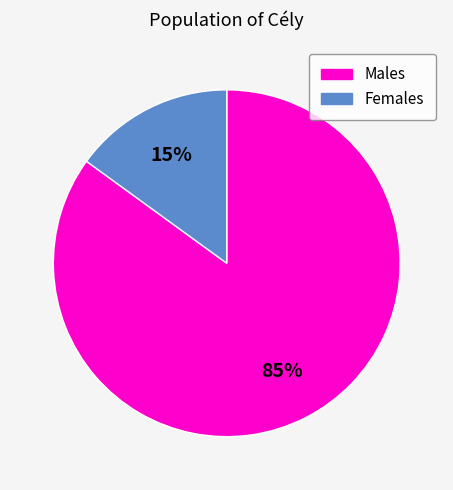

Does any single category account for the majority?

Yes